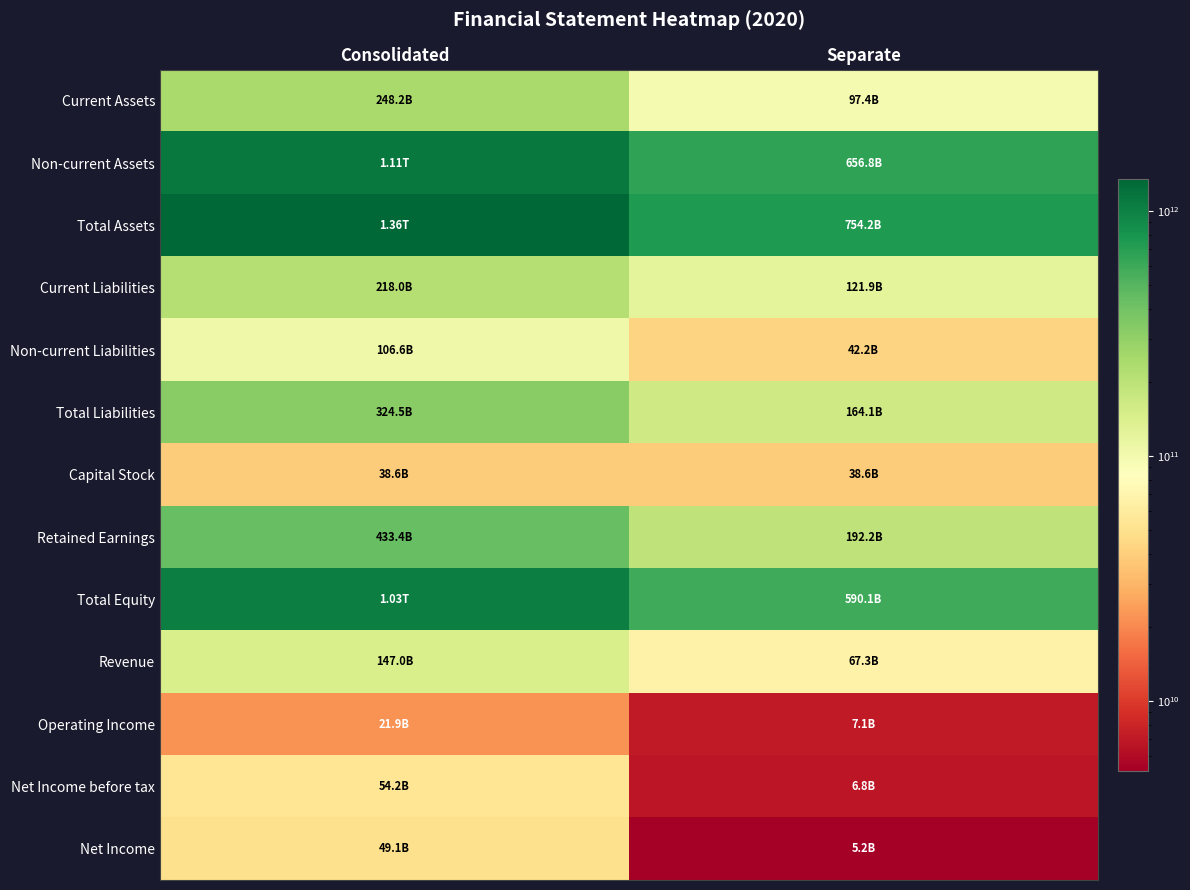

Reading left to right, list all the values displayed in this chart.

Current Assets: Consolidated=248229507579	Separate=97432648585
Non-current Assets: Consolidated=1111265540923	Separate=656765938030
Total Assets: Consolidated=1359495048502	Separate=754198586615
Current Liabilities: Consolidated=217952188608	Separate=121943866901
Non-current Liabilities: Consolidated=106554872140	Separate=42174390607
Total Liabilities: Consolidated=324507060748	Separate=164118257508
Capital Stock: Consolidated=38618990500	Separate=38618990500
Retained Earnings: Consolidated=433407242862	Separate=192181253598
Total Equity: Consolidated=1034987987754	Separate=590080329107
Revenue: Consolidated=147047775537	Separate=67300520544
Operating Income: Consolidated=21861613012	Separate=7067982298
Net Income before tax: Consolidated=54199342741	Separate=6825317297
Net Income: Consolidated=49069956884	Separate=5187107861